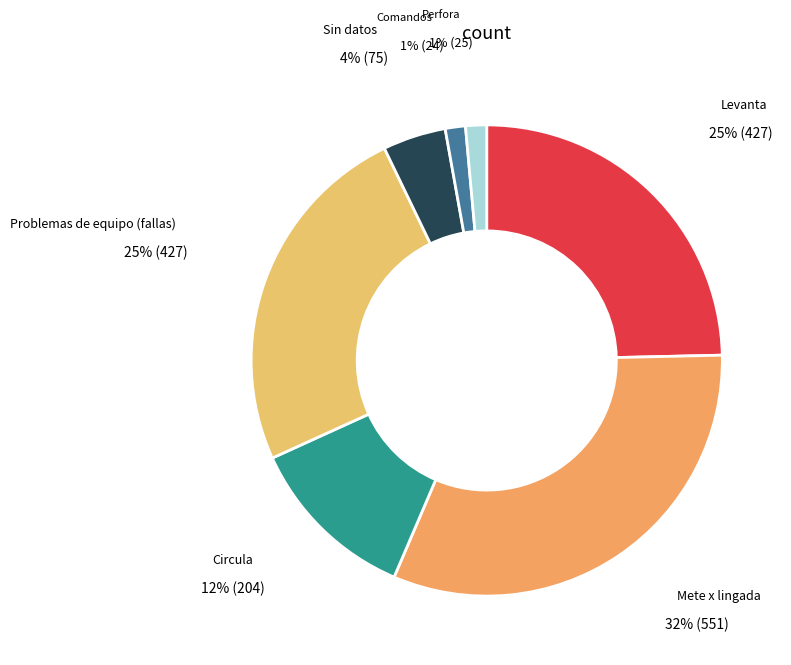

To the nearest percent, what is the average slice percentage?

14%